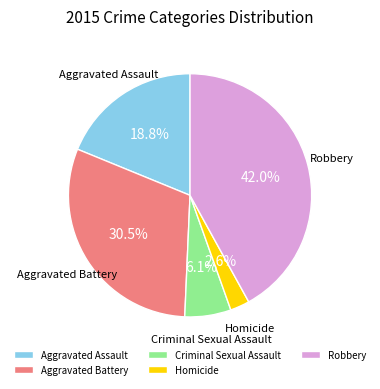

Is there a majority slice in this chart?

No